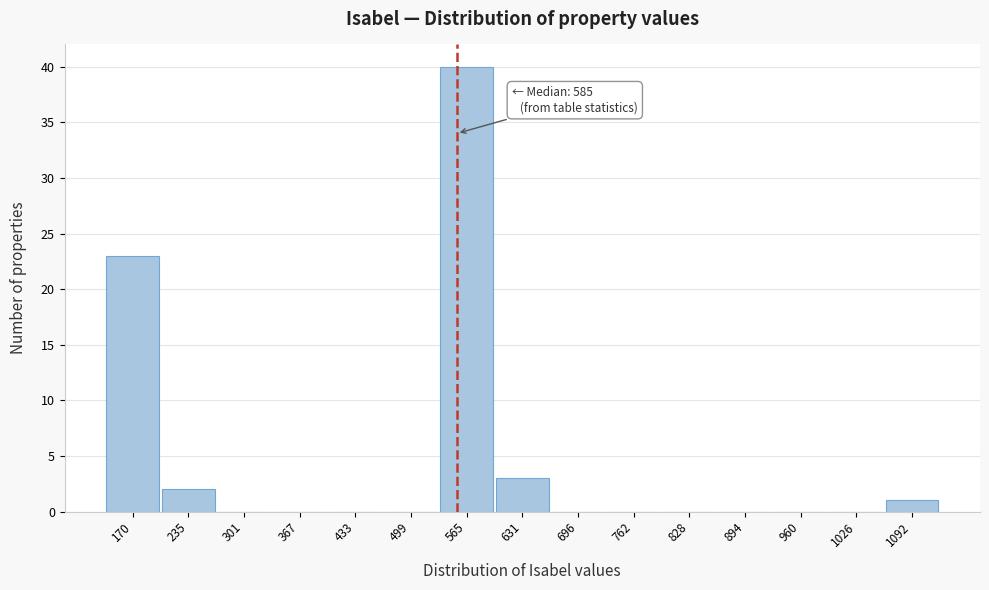

Reading left to right, what are all the values shown in this chart?

170=23	235=2	301=0	367=0	433=0	499=0	565=40	631=3	696=0	762=0	828=0	894=0	960=0	1026=0	1092=1